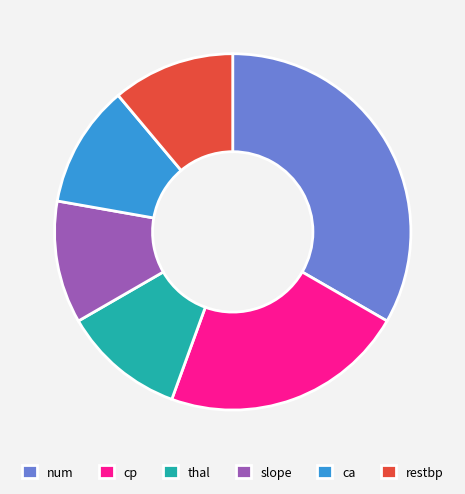

Does slope represent more than half of the total?

No